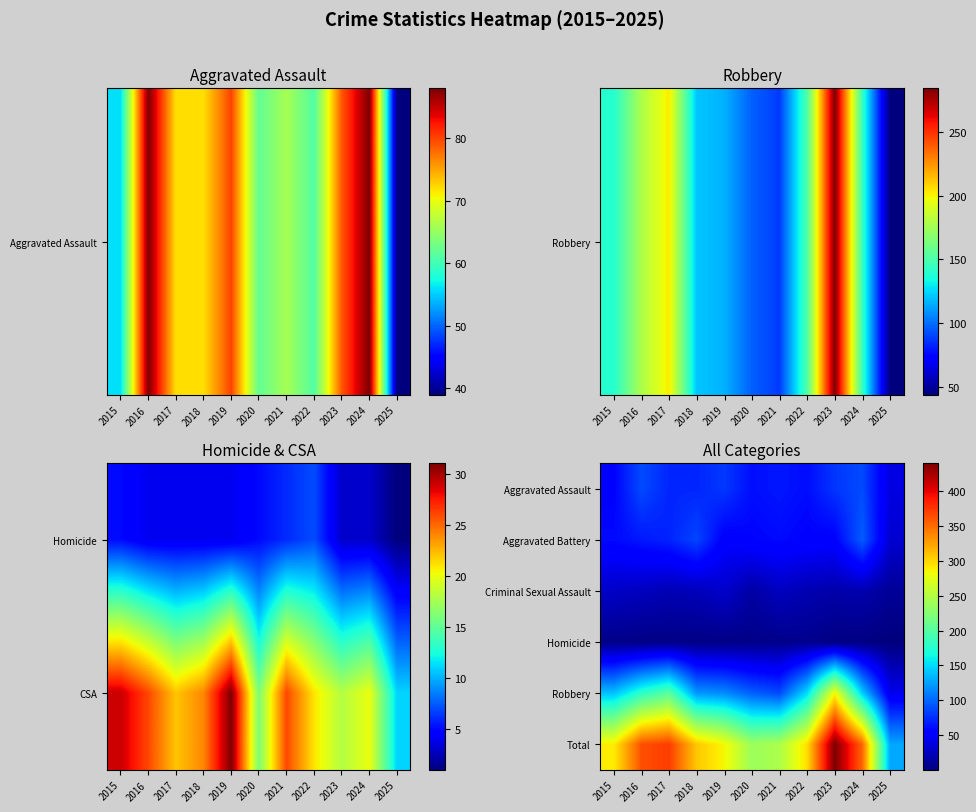

Rank the series by their maximum value, from lowest to highest.

Homicide, Criminal Sexual Assault, Aggravated Assault, Aggravated Battery, Robbery, Total